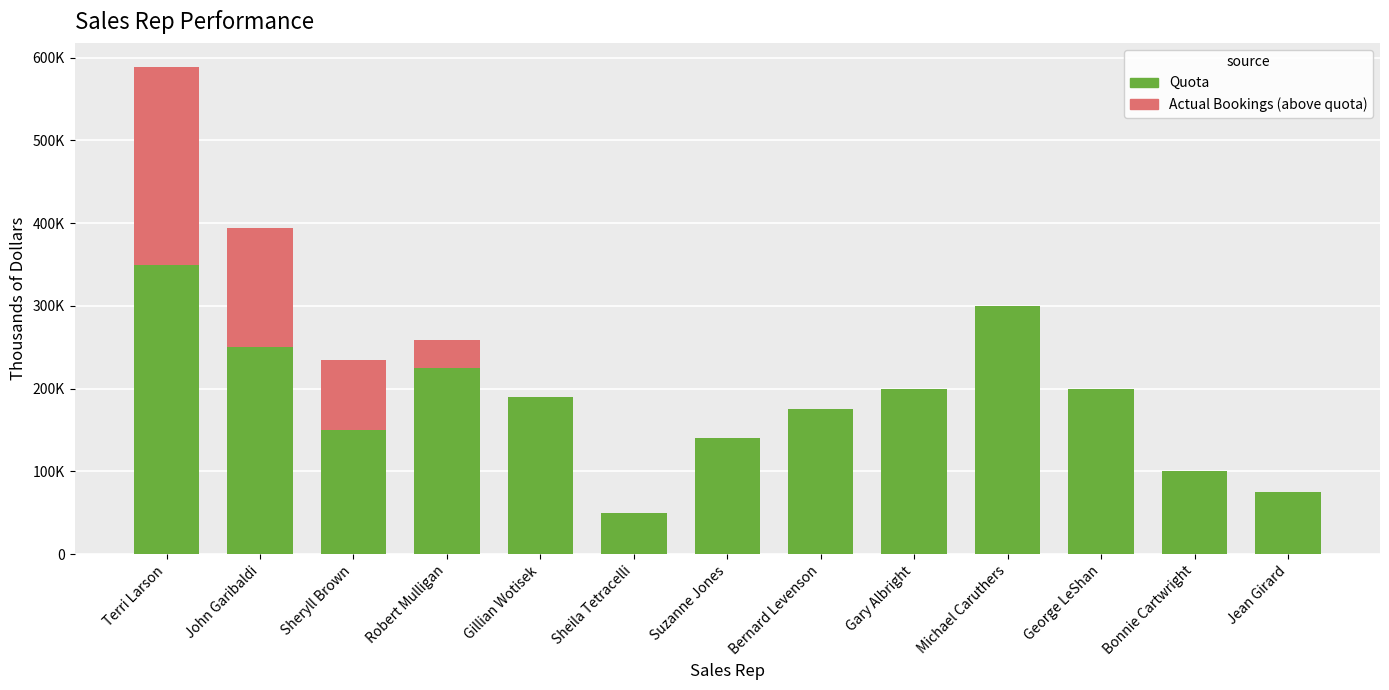

What is the sum of the Quota values at Michael Caruthers and Gary Albright?

500000